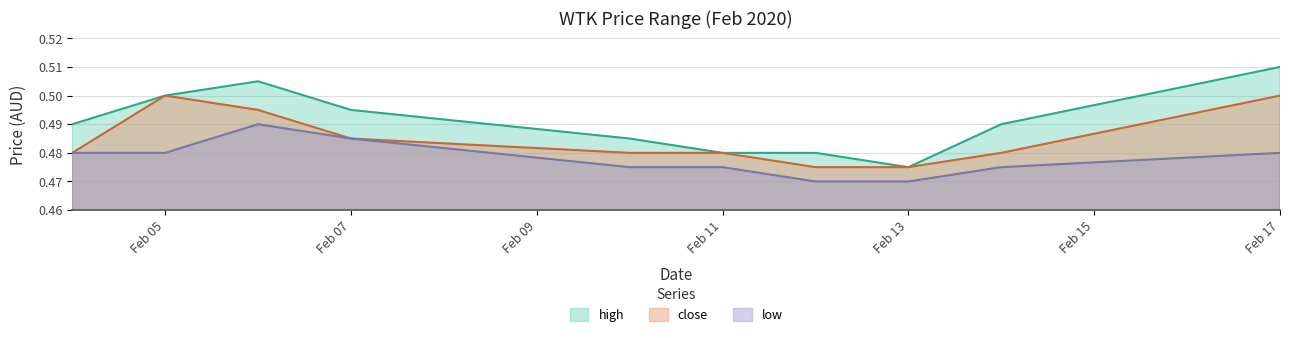

What is the maximum value for high?

0.5